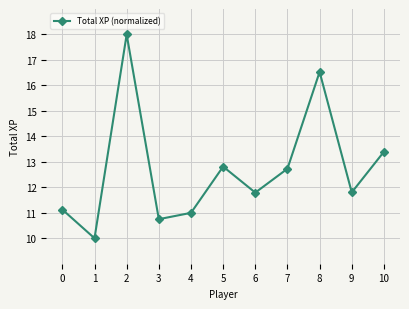

The value at 0 is 4.6. True or false?

False